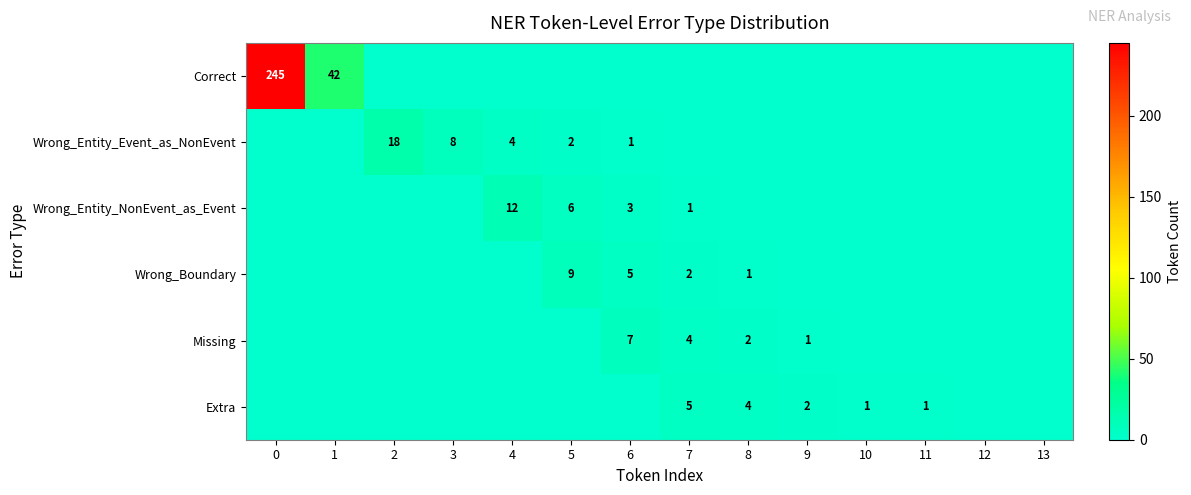

The value of Wrong_Entity_Event_as_NonEvent at 3 is 8. True or false?

True